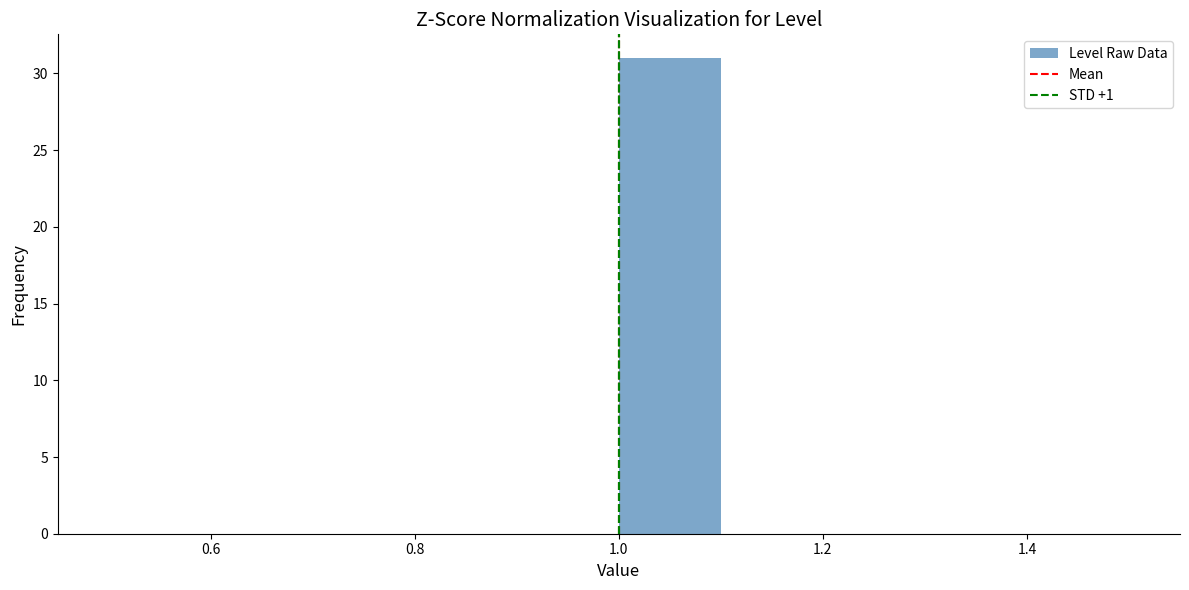

Reading left to right, transcribe this chart: for each bar, give the range it covers on the x-axis and its height. The values are not printed on the chart, so give them approximately, as read against the axis.

0.5 to 0.6: 0
0.6 to 0.7: 0
0.7 to 0.8: 0
0.8 to 0.9: 0
0.9 to 1.0: 0
1.0 to 1.1: 31
1.1 to 1.2: 0
1.2 to 1.3: 0
1.3 to 1.4: 0
1.4 to 1.5: 0